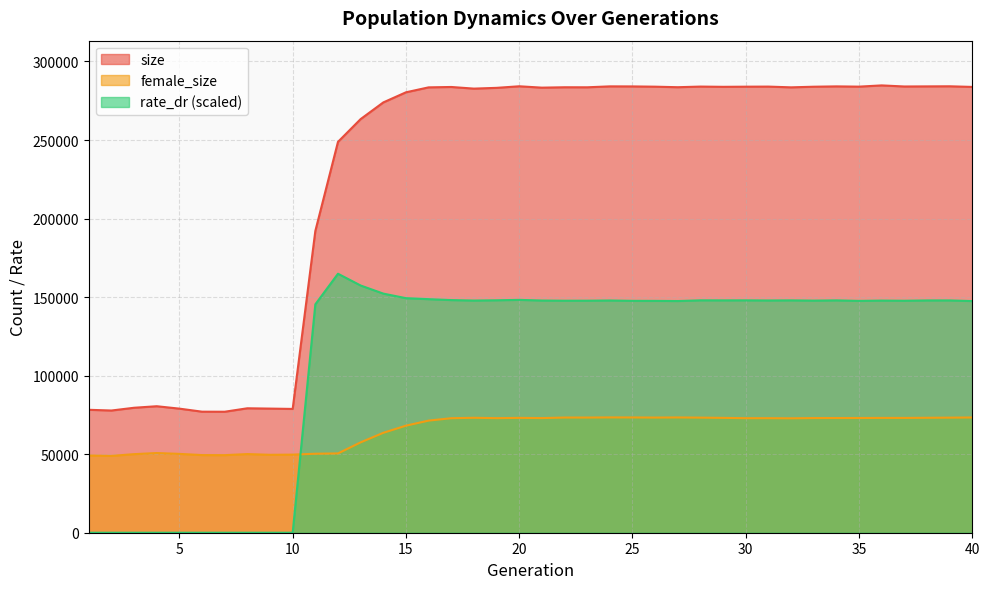

What is the approximate value of size at 35?

283976.0